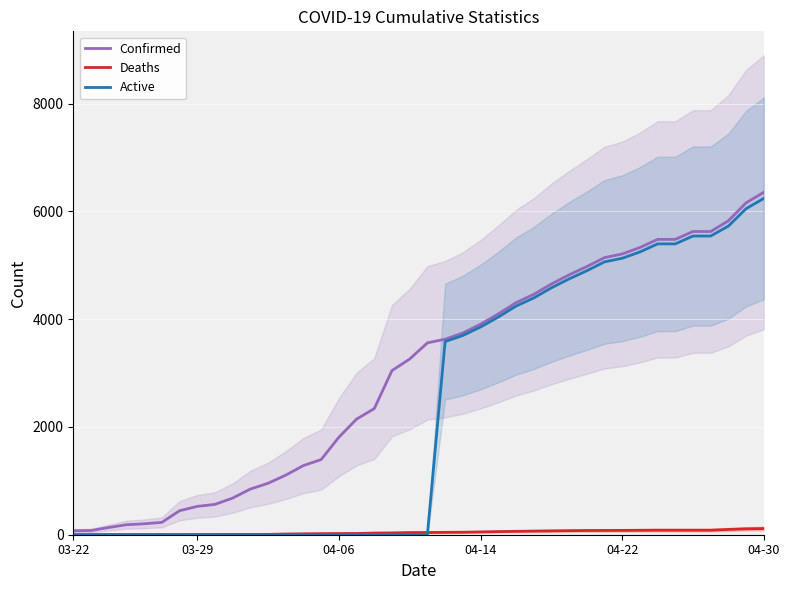

How many lines are shown in the chart?

3